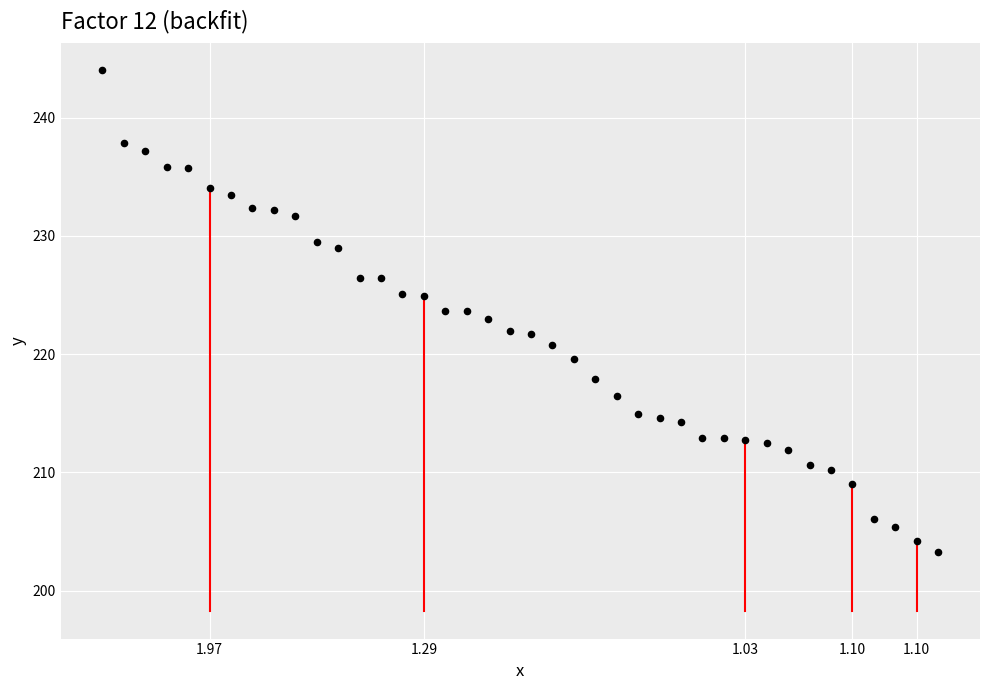

What is the range of Y values (max minus min)?

40.8